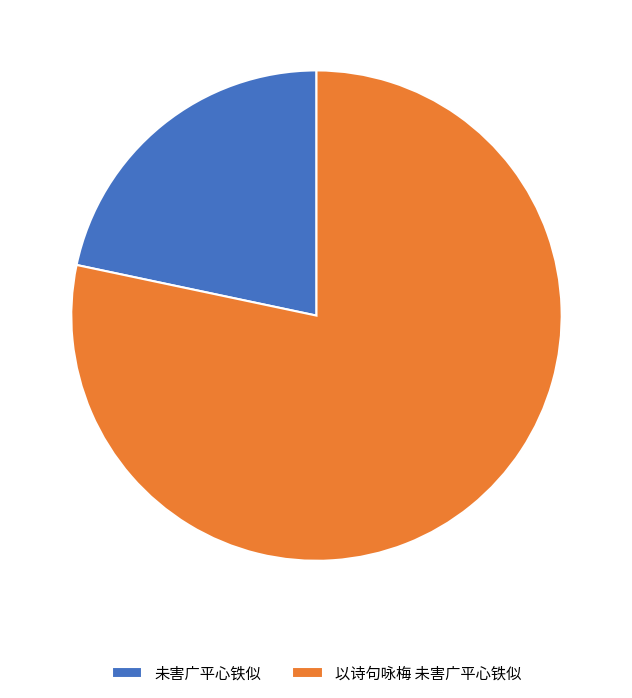

Do 未害广平心铁似 and 以诗句咏梅 未害广平心铁似 together represent more than half of the pie?

Yes